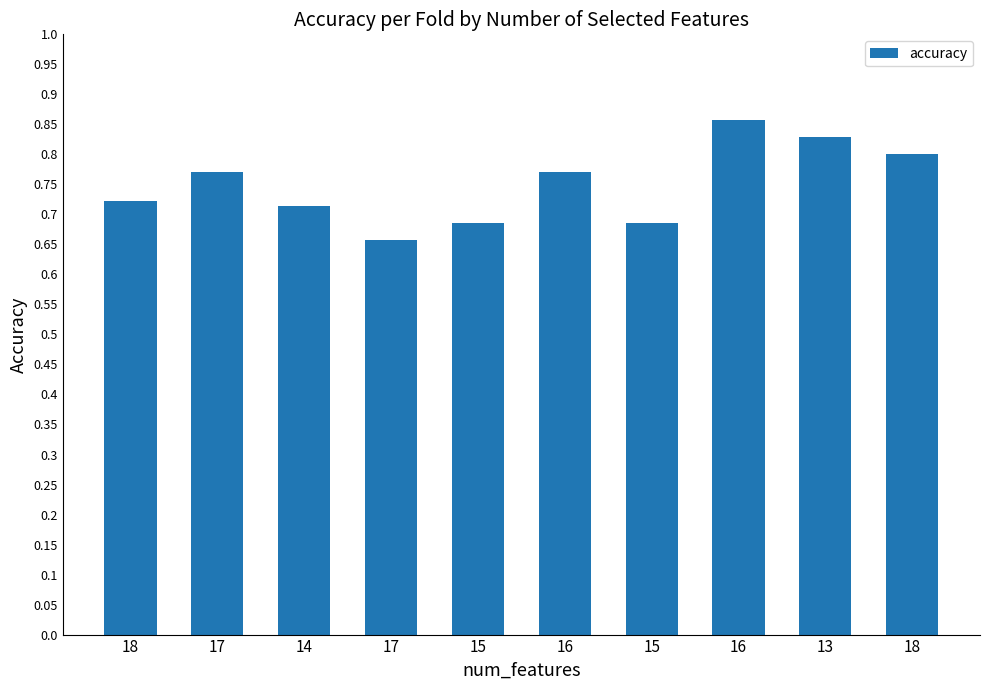

Count the number of categories in the chart.

10